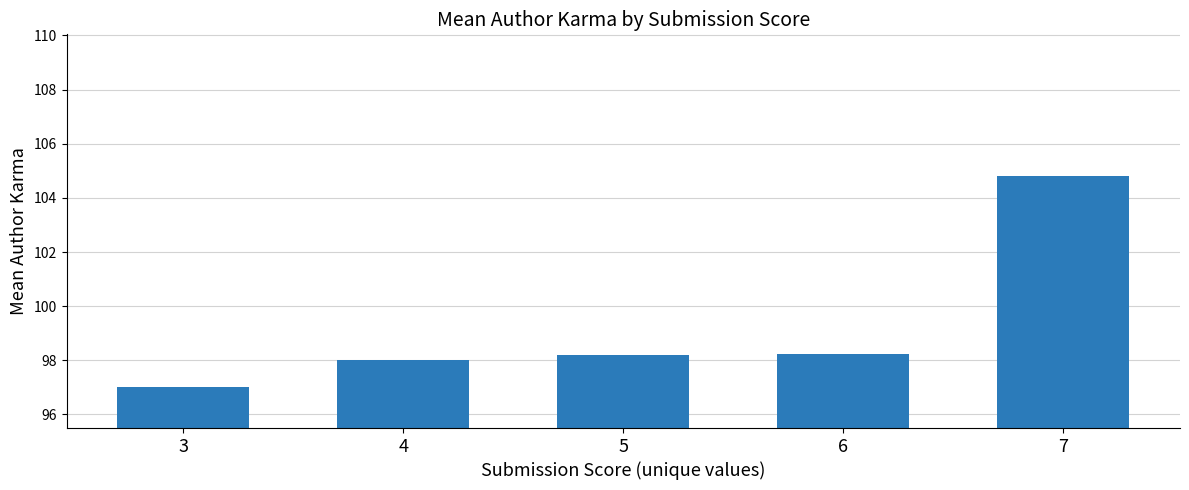

The value at 5 is 98.2. True or false?

True